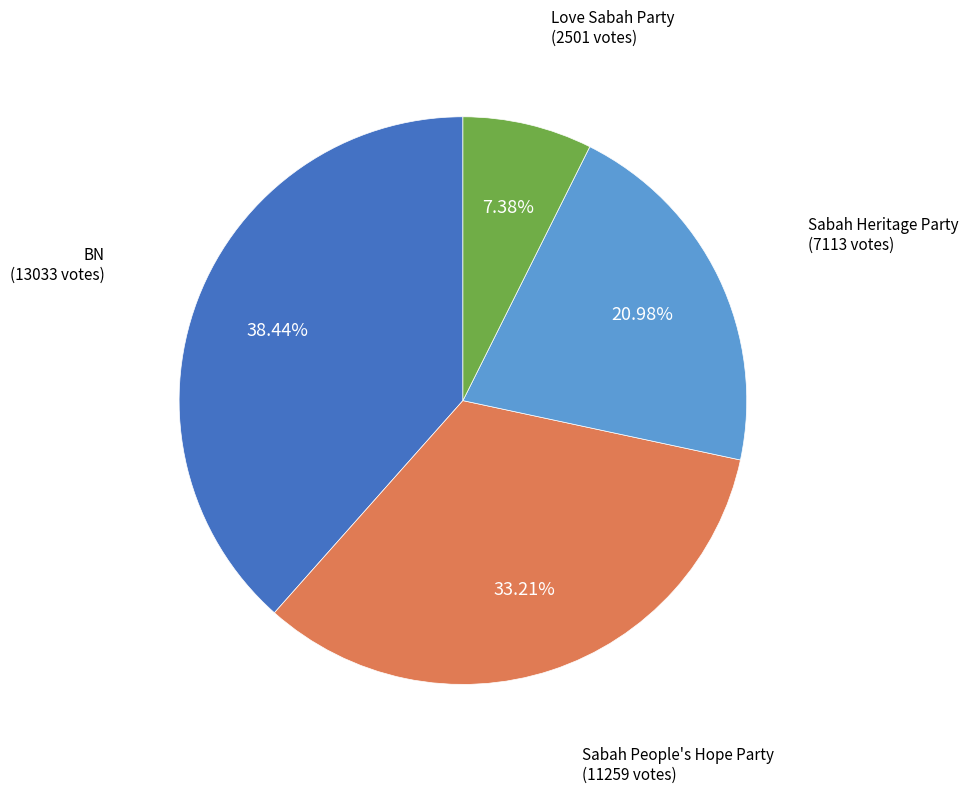

What percentage is the Love Sabah Party slice, to the nearest percent?

7%